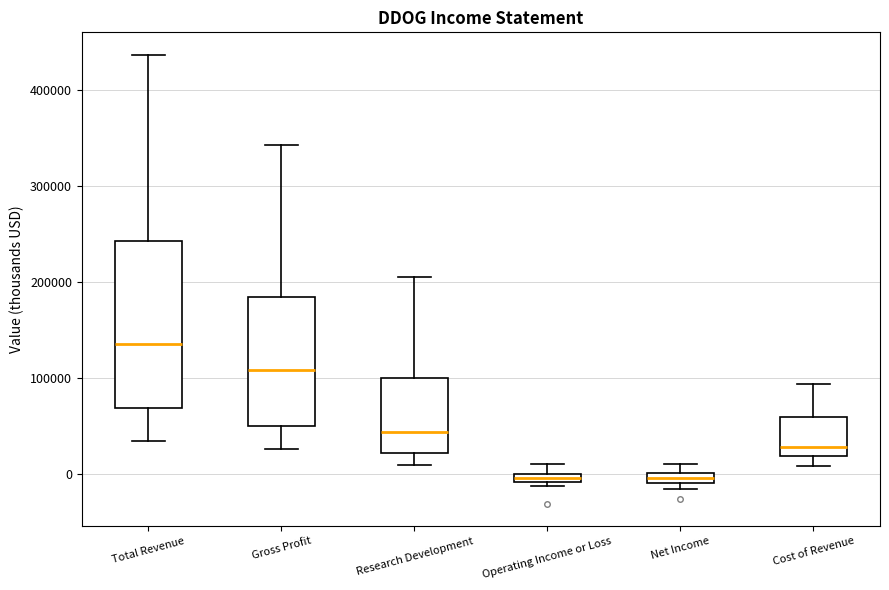

Where is the lower edge of the box for Cost of Revenue on the y-axis? The values are not printed on the chart, so give them approximately, as read against the axis.

20000